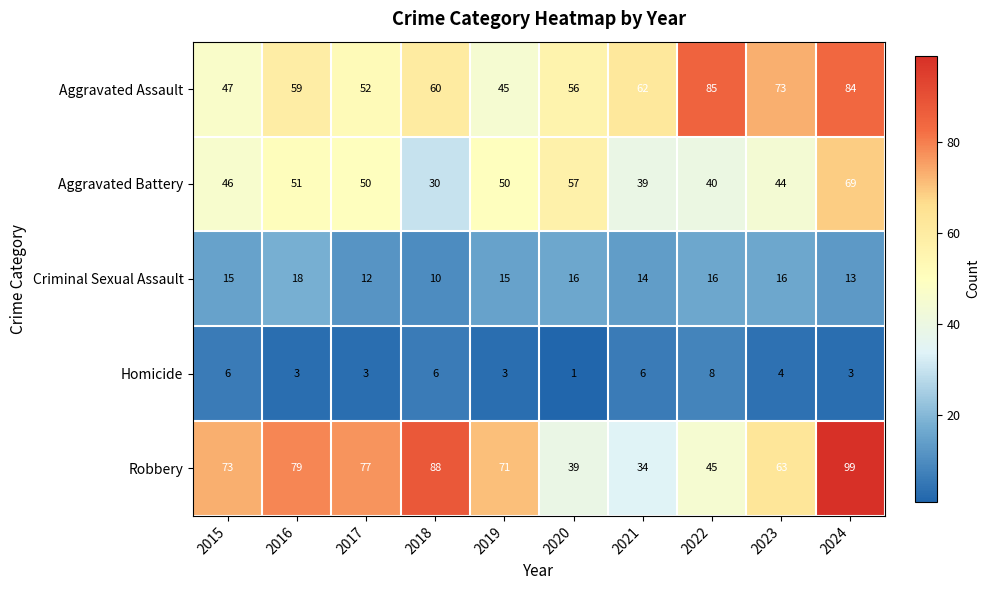

What is the difference between the maximum and minimum values in the Aggravated Assault series?

40